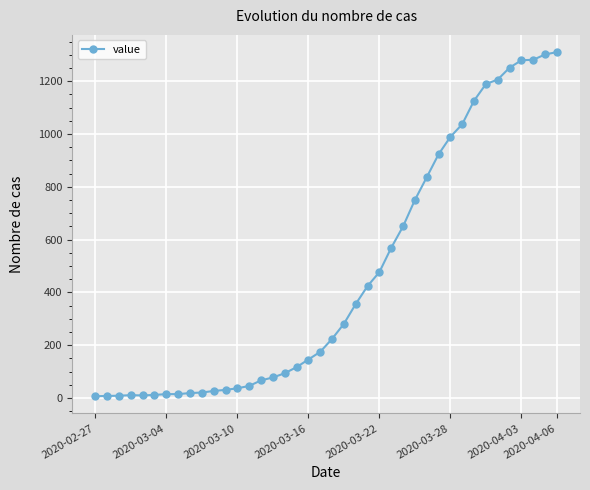

What is the greatest value displayed?

1310